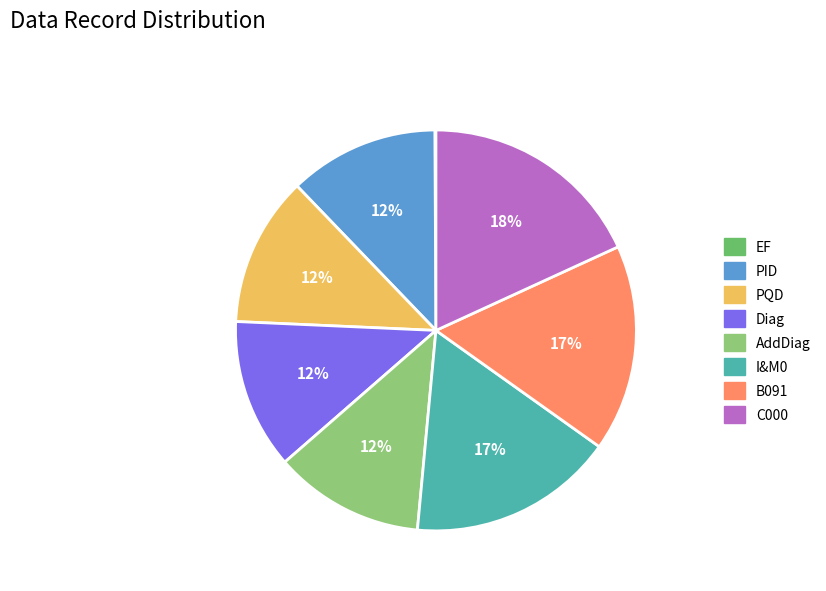

Which category has the biggest portion of the pie?

C000